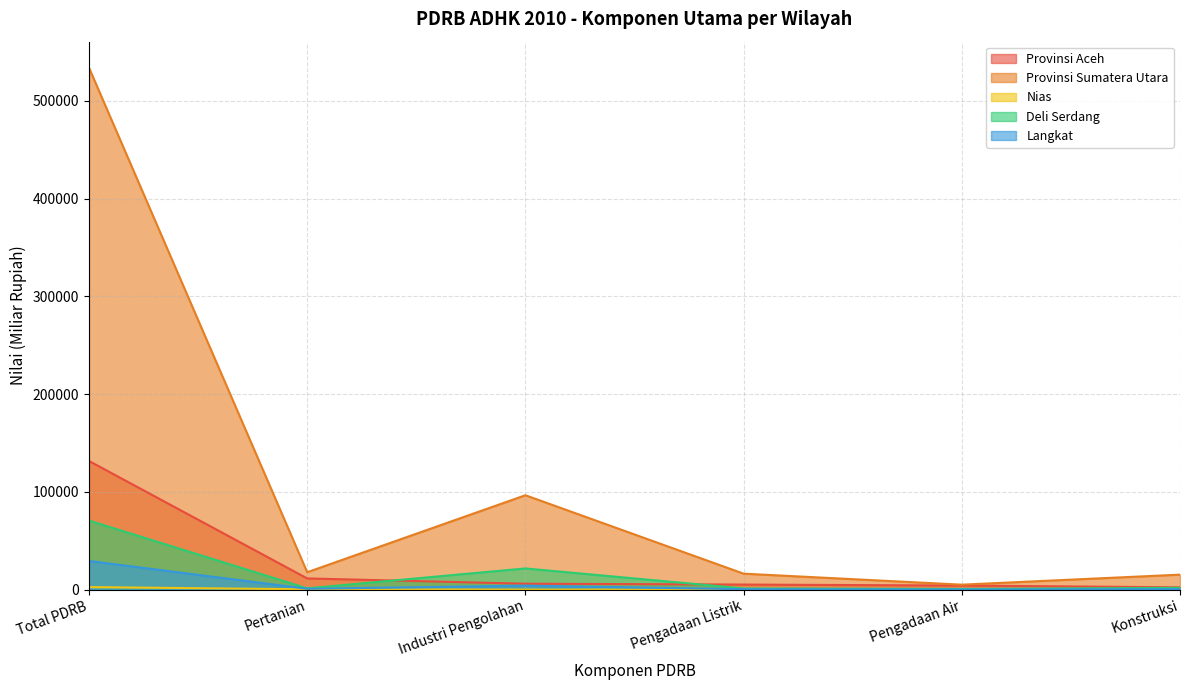

Does the chart display data point markers on the line(s)?

No